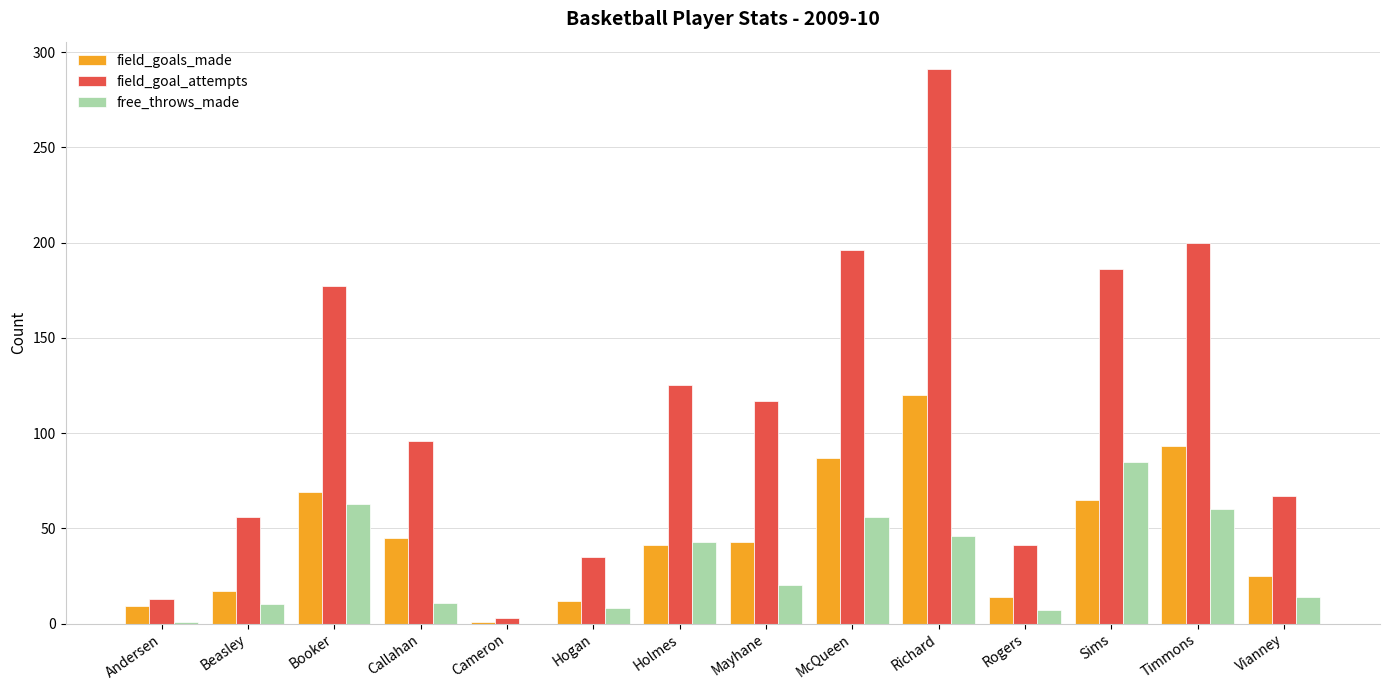

What is the total value across all series at Richard?

457